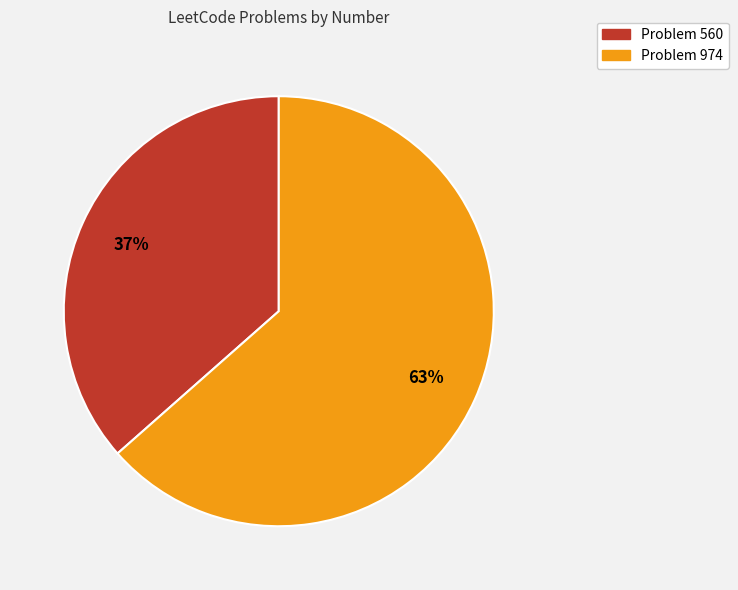

To the nearest percent, what is the average slice percentage?

50%